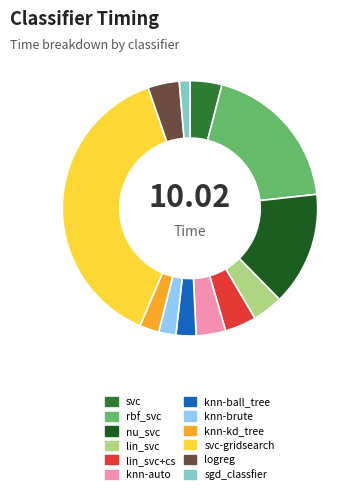

Which category has the smallest portion of the pie?

sgd_classfier